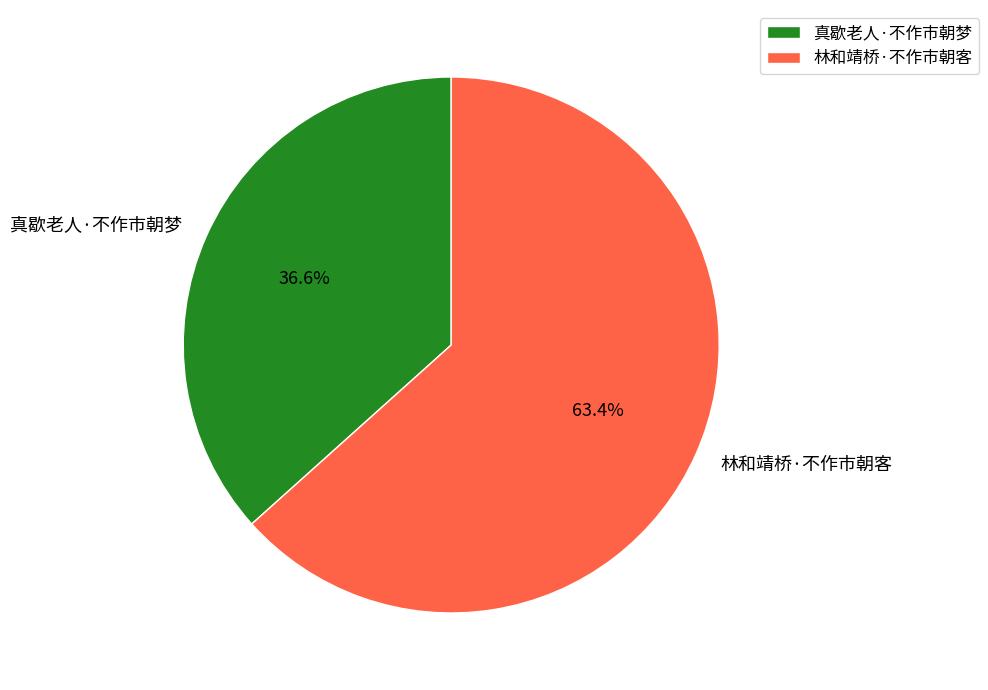

What percentage is the 林和靖桥·不作市朝客 slice, to the nearest percent?

63%